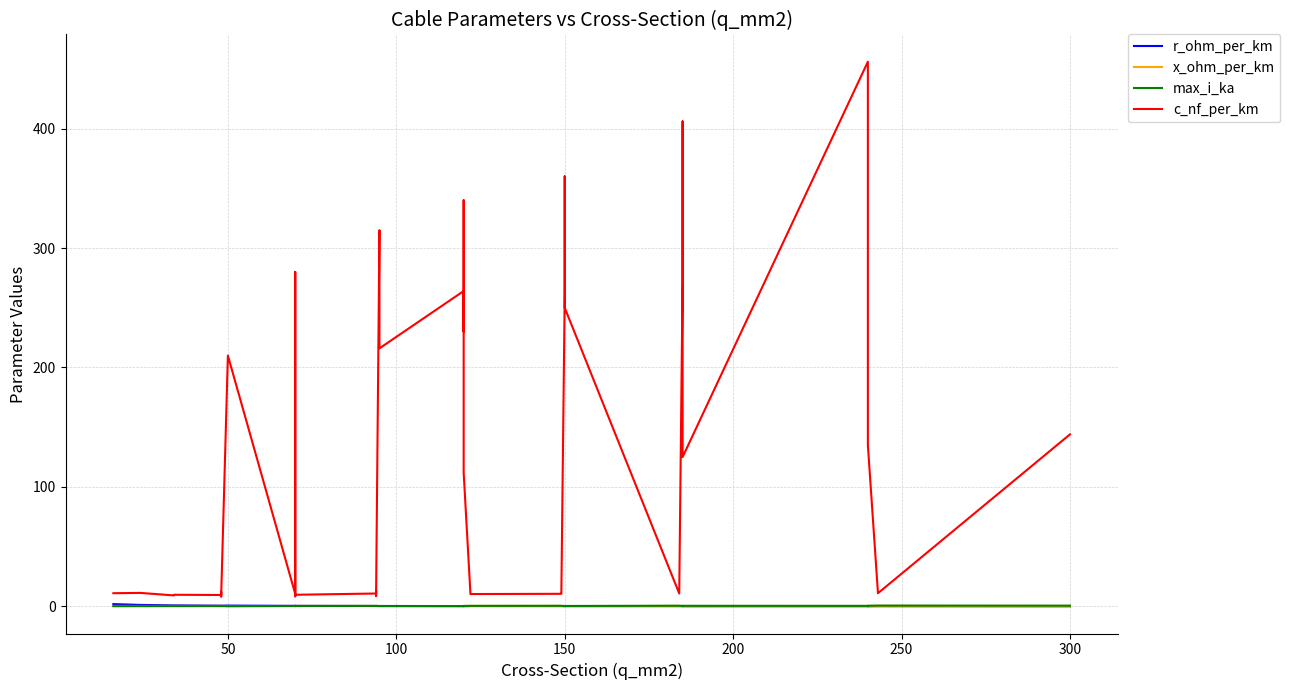

What is the difference between the maximum and minimum values in the x_ohm_per_km series?

0.4